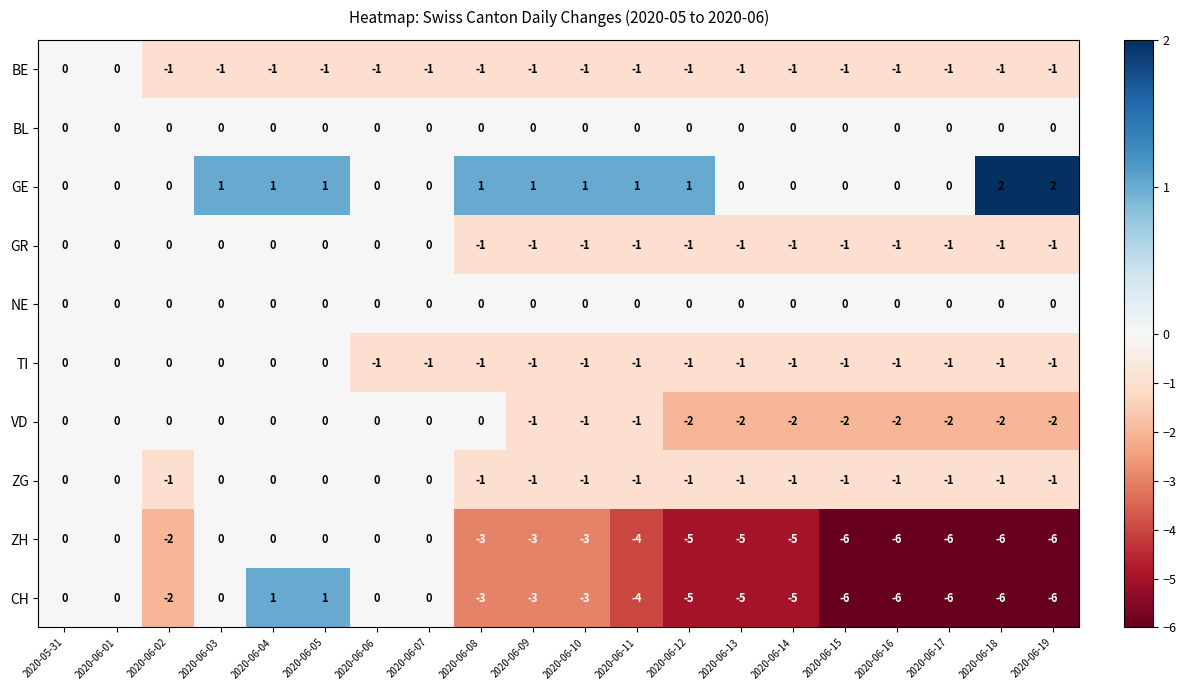

Is the value of VD at 2020-06-02 greater than the value of CH at 2020-06-16?

Yes